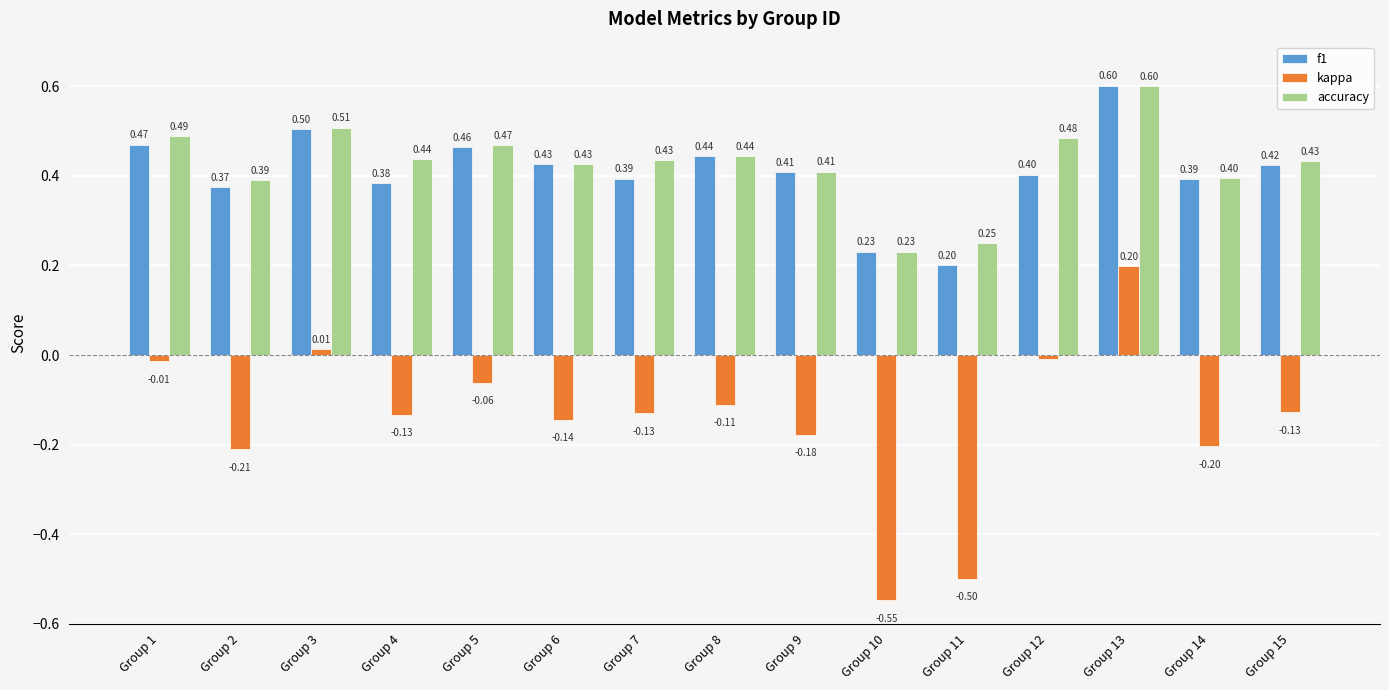

What is the difference between the second highest and second lowest values in the f1 series?

0.3